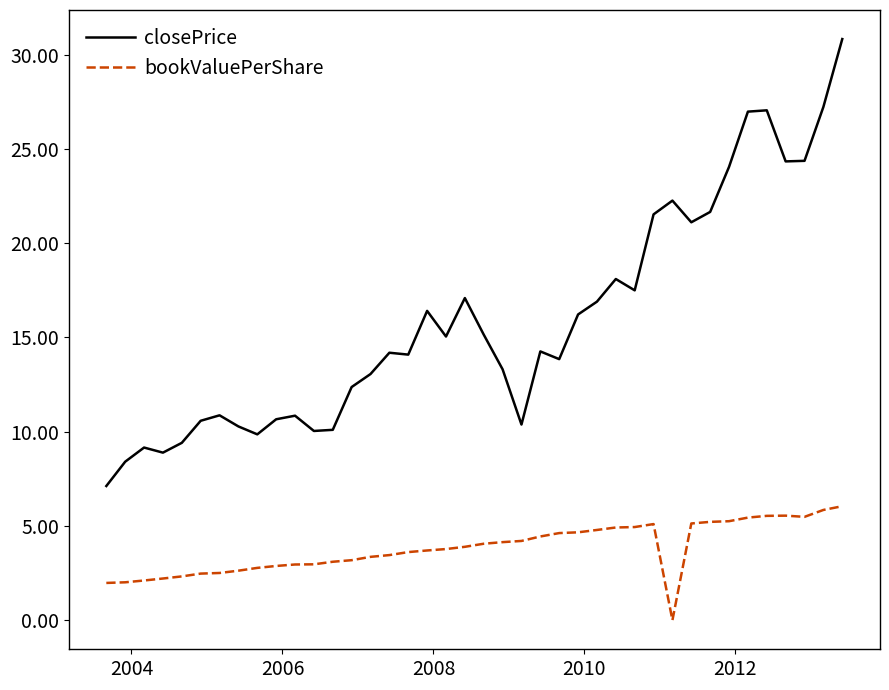

List the series in order of their overall mean, lowest first.

bookValuePerShare, closePrice